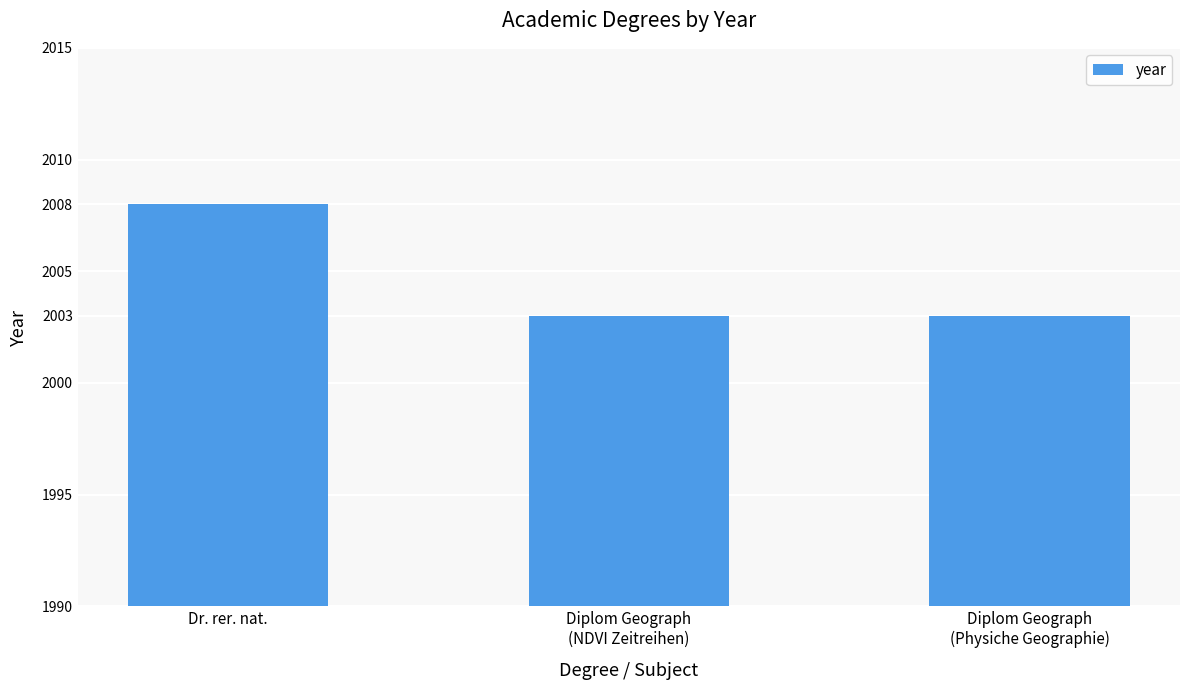

How many data points does each series have?

3